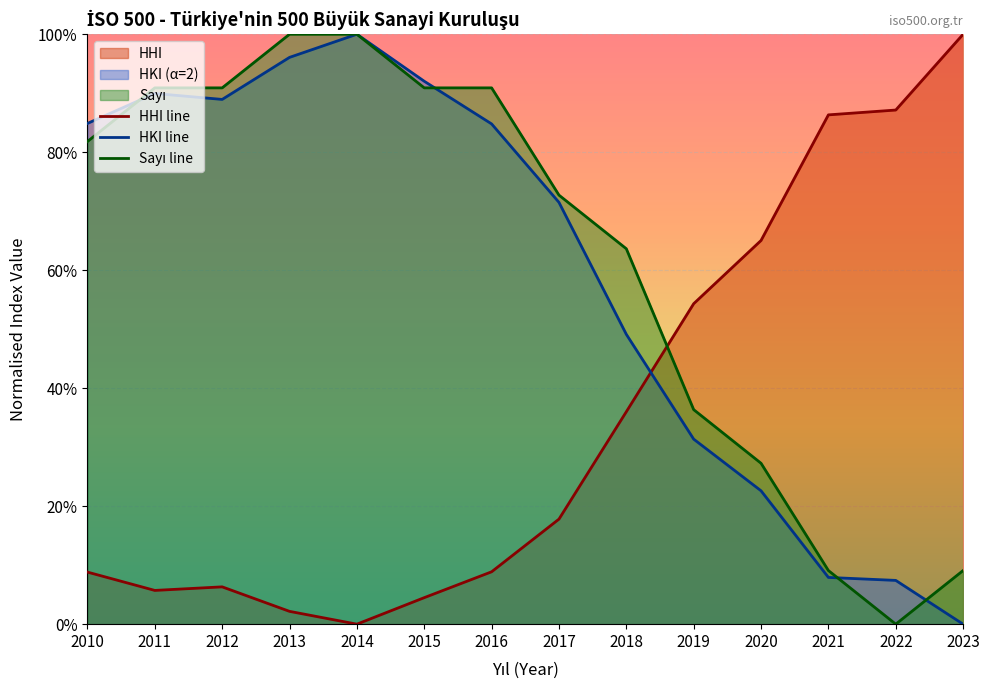

What is the difference between the second highest and minimum values in the Sayı line series?

1.0